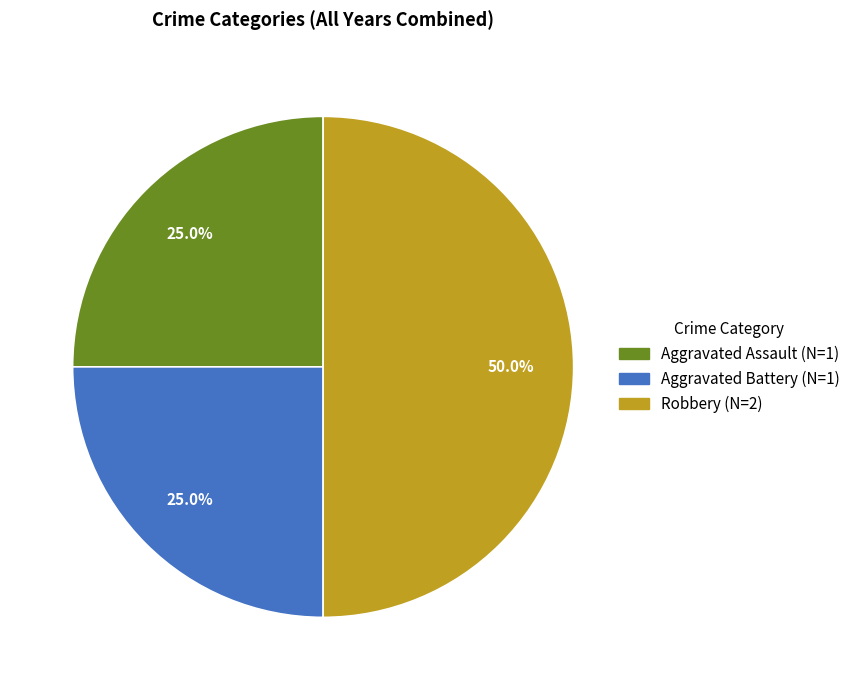

What is the largest slice in the pie chart?

Robbery